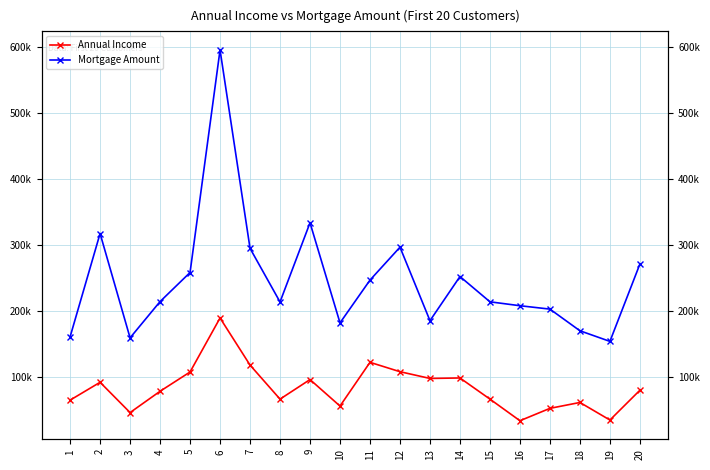

Reading right to left, list all the values displayed in this chart.

Annual Income: 79240	34051	60680	51759	32980	65746	97811	97104	107320	121535	55235	95410	65737	117364	188761	106881	77640	45365	91278	64188
Mortgage Amount: 270606	153275	169365	202196	207345	213271	251605	184666	296108	246183	181326	333088	213031	294360	595157	257690	213623	158640	316818	160126